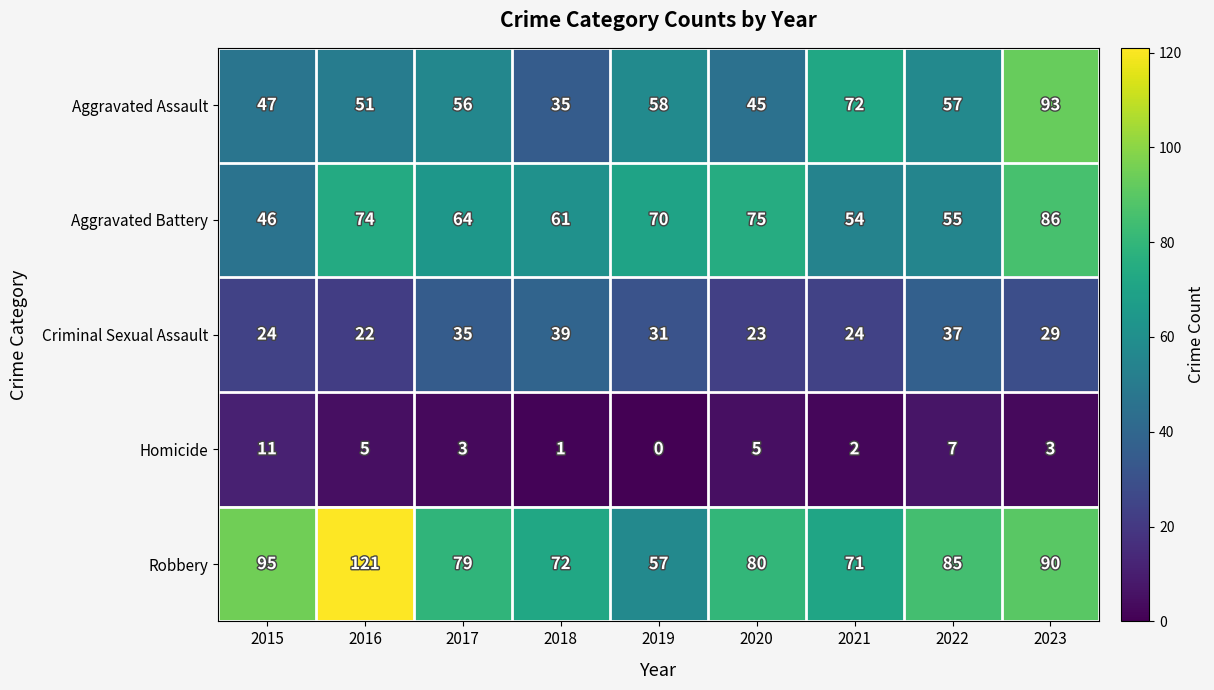

At which label does Criminal Sexual Assault first exceed 29?

2017